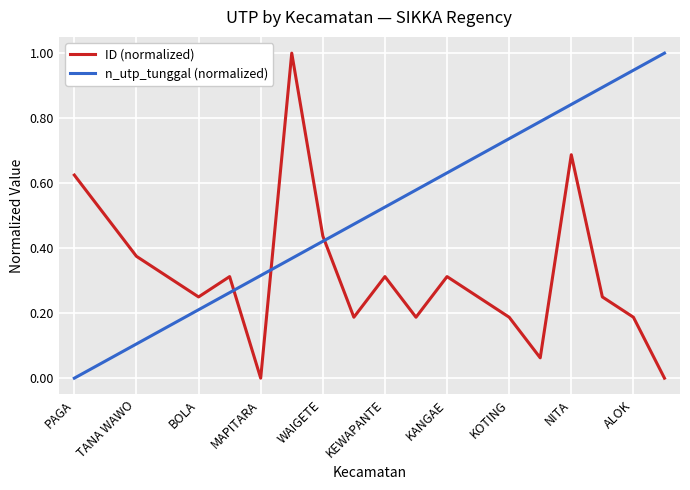

Is this an area chart (filled region under the line)?

No